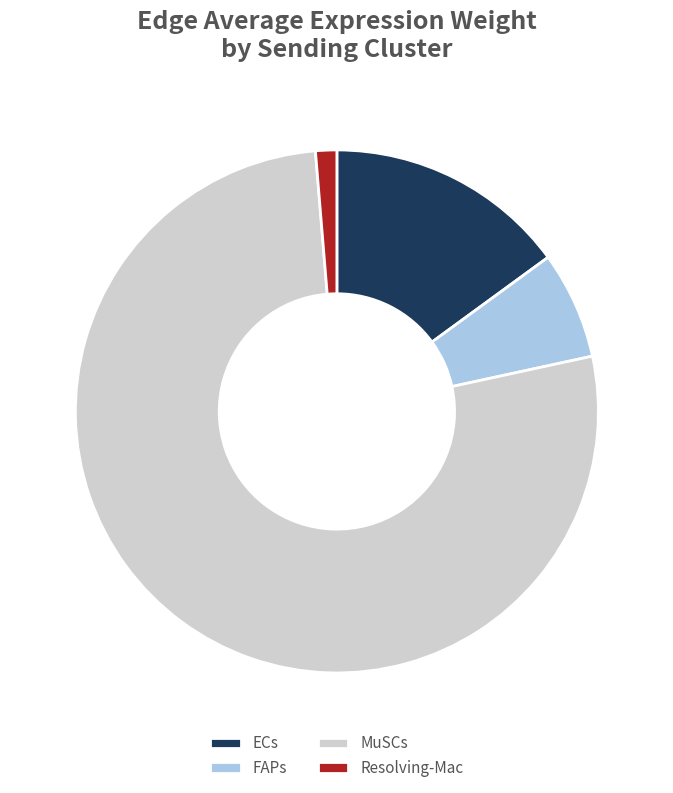

How many segments does this pie chart have?

4